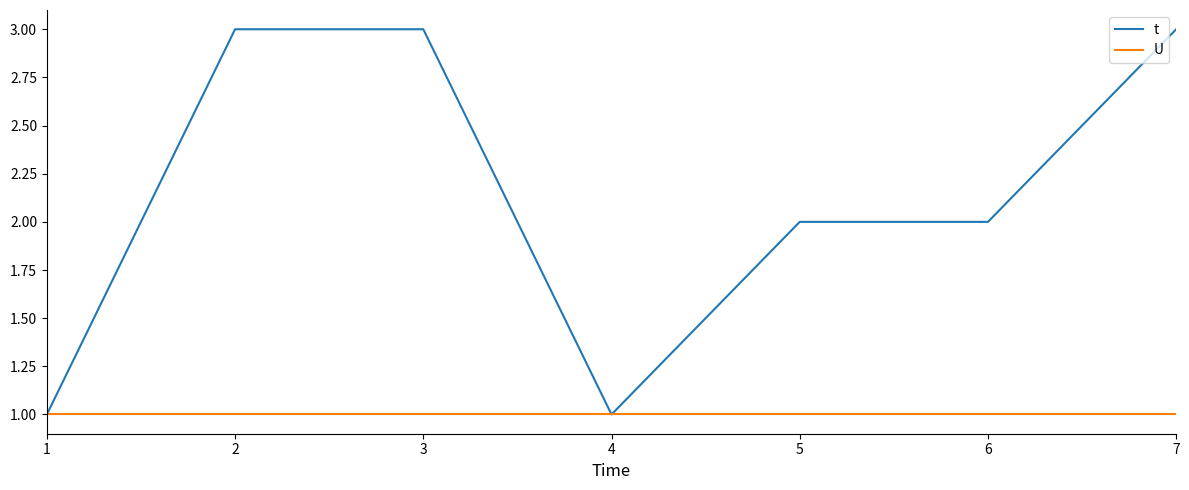

Which series has the largest range (max minus min)?

t